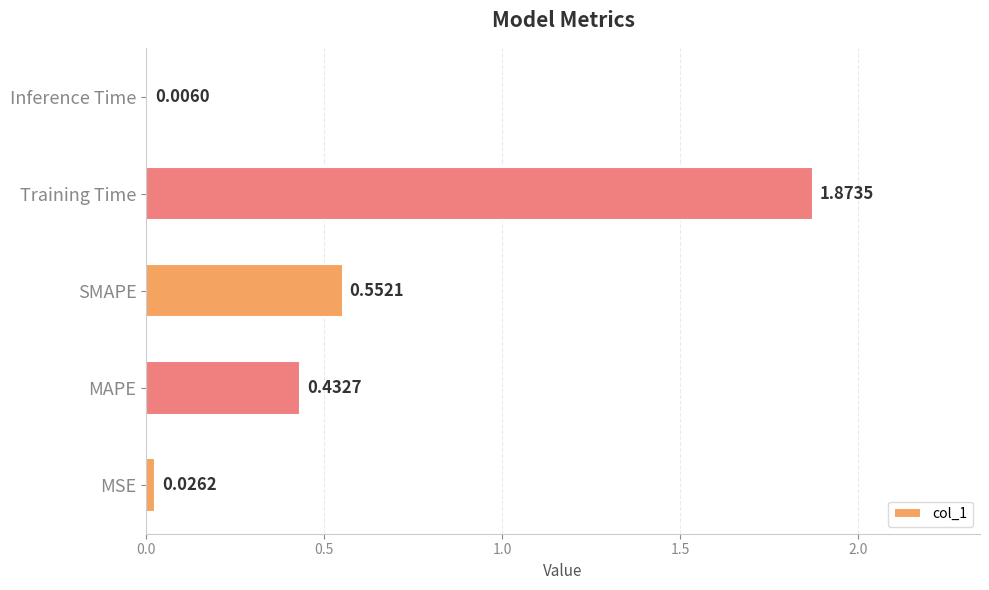

Which category has the highest value across all series?

Training Time